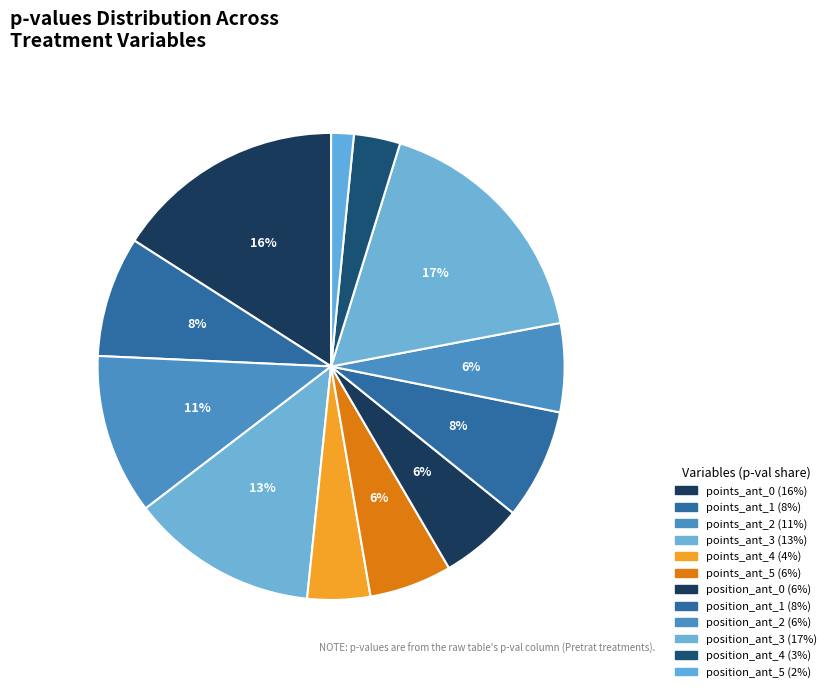

Count the number of slices in the pie.

12